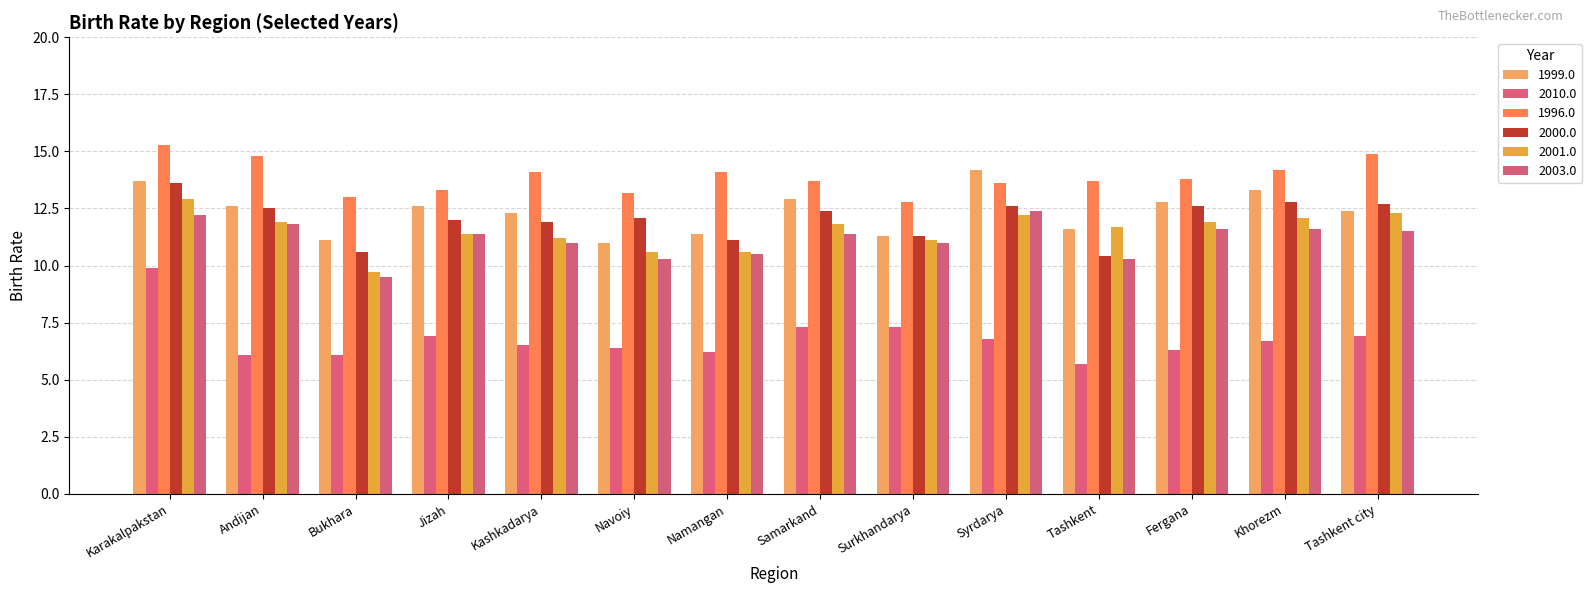

At which label does 1996.0 reach its minimum?

Surkhandarya